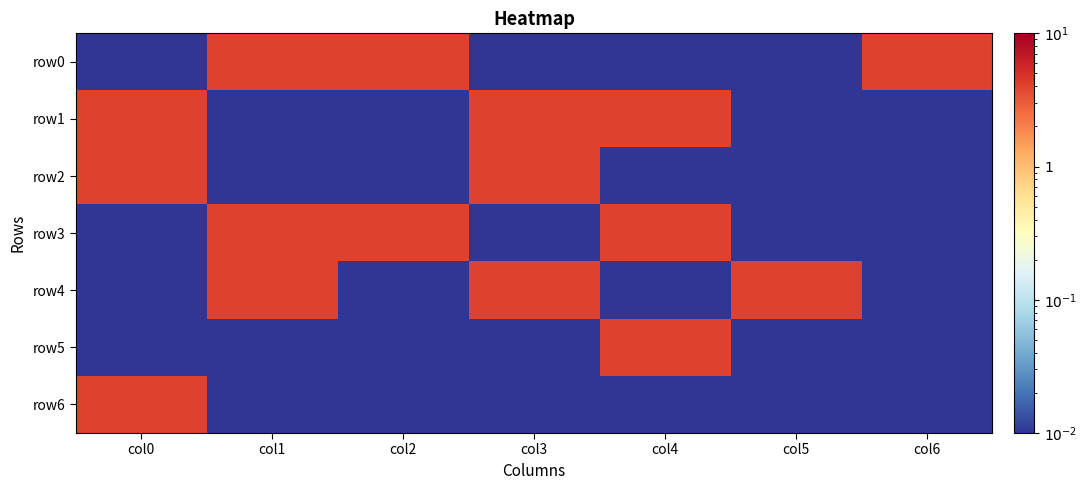

Which has a higher value, col1 or col6?

col1